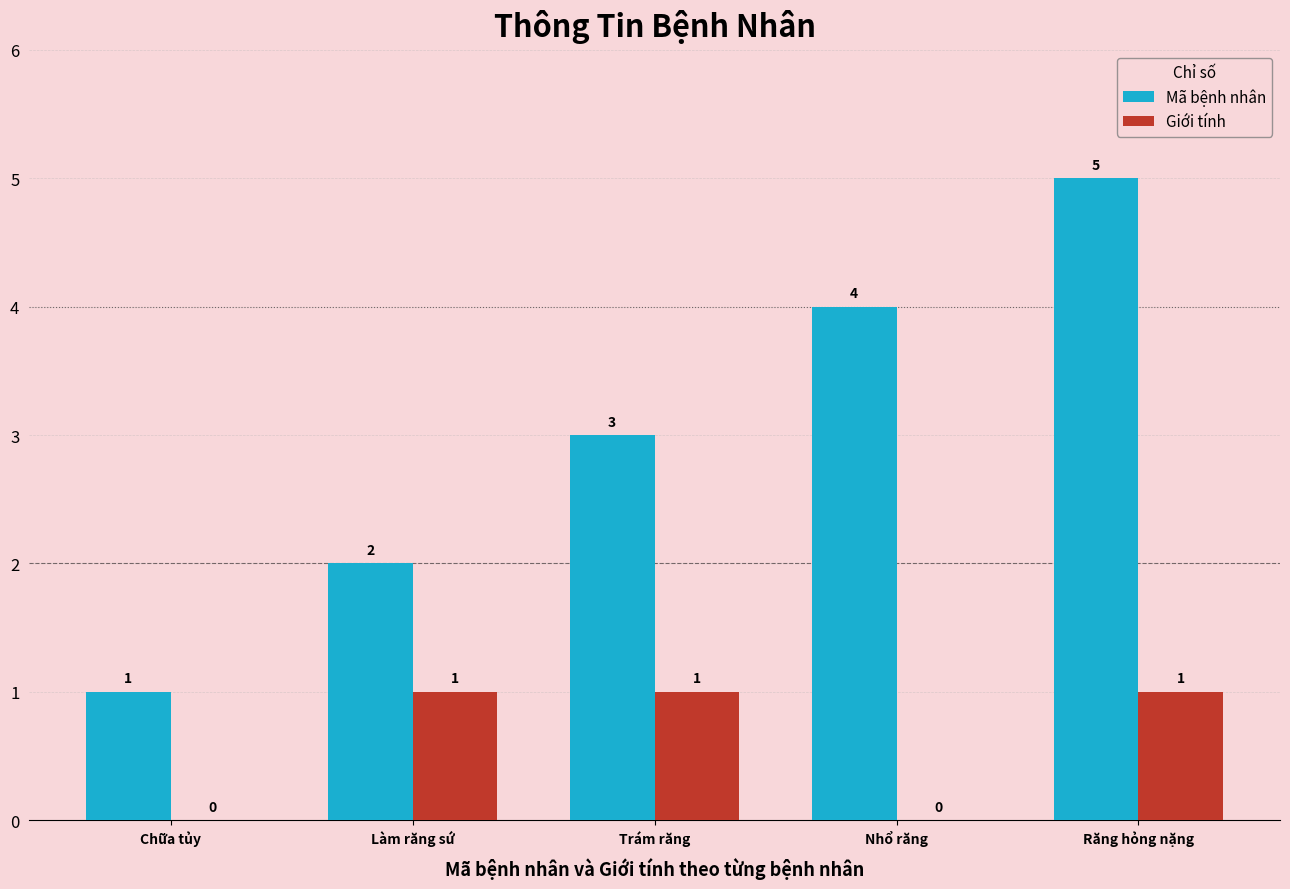

Which series has the largest range (max minus min)?

Mã bệnh nhân